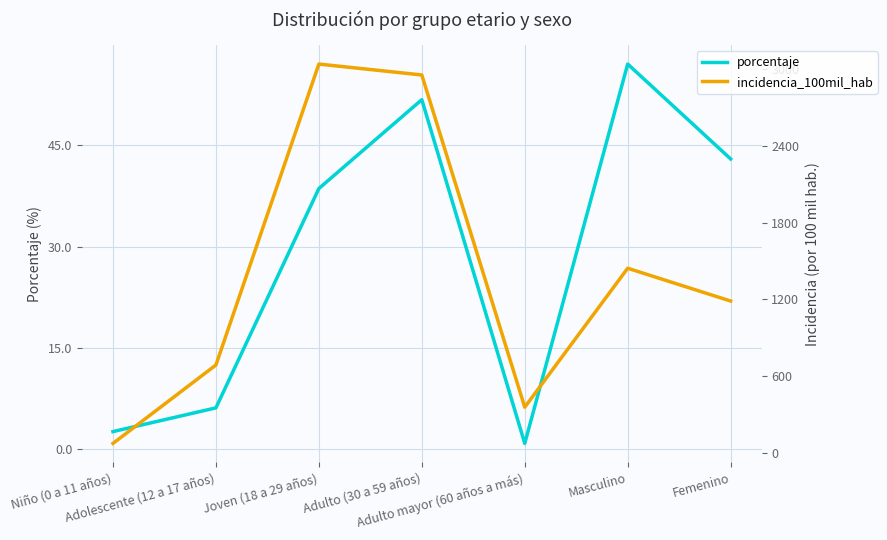

What is the greatest value displayed?

3036.6